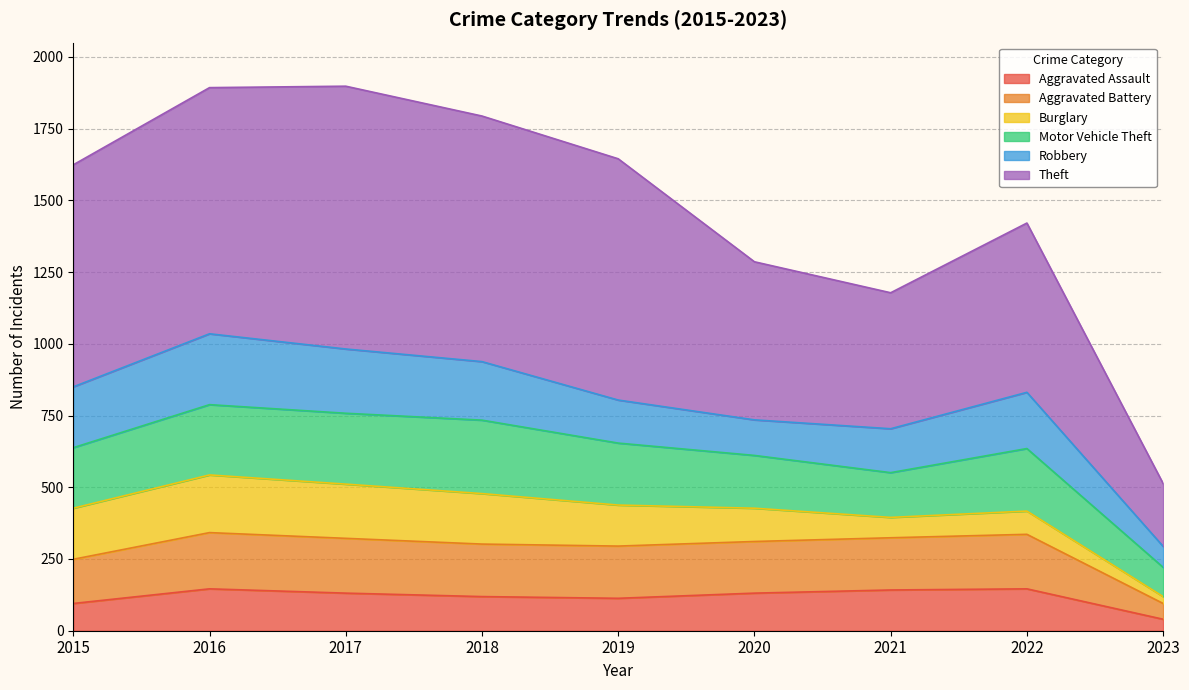

How many data points in Theft are less than 1624?

4